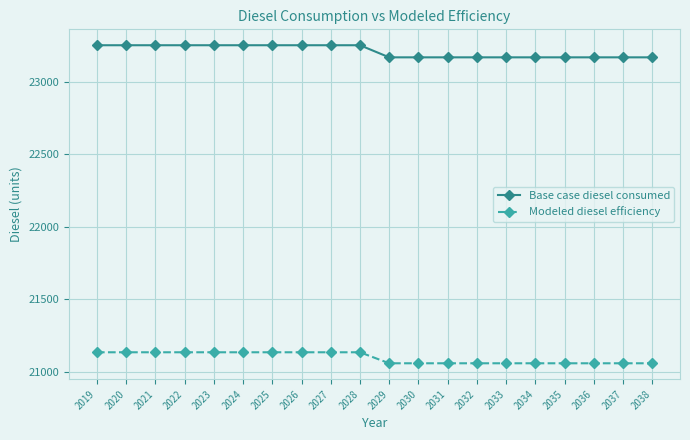

True or false: Modeled diesel efficiency and Base case diesel consumed intersect in this chart.

False